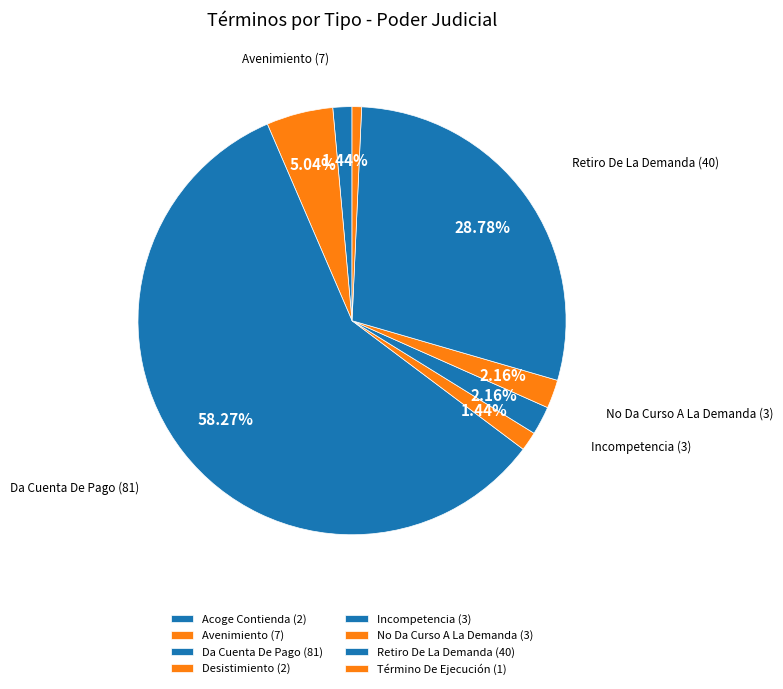

To the nearest percent, what is the combined percentage of Acoge Contienda and Término De Ejecución?

2%